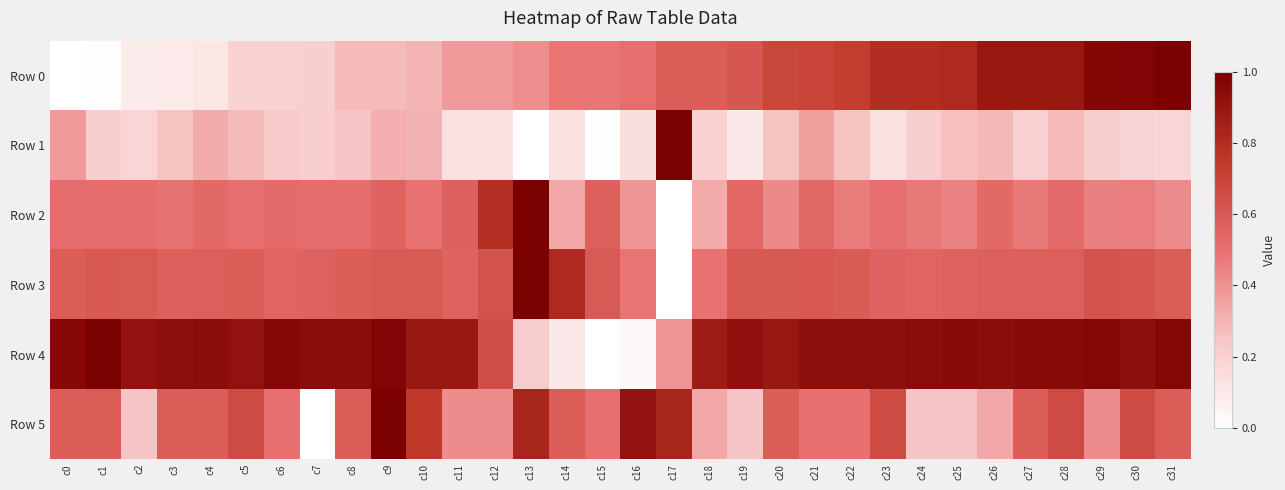

What is the spread (max minus min) of values at c10?

0.6